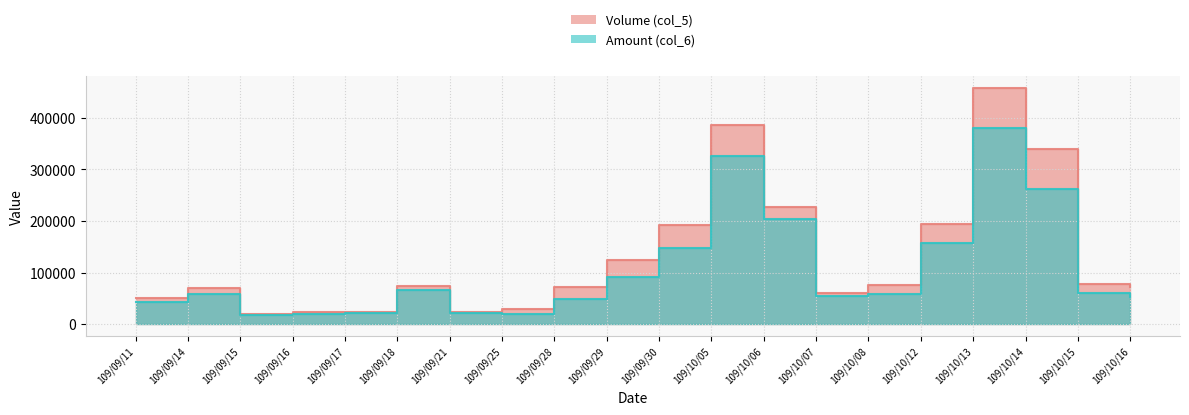

What is the average value of the Volume (col_5) series?

129650